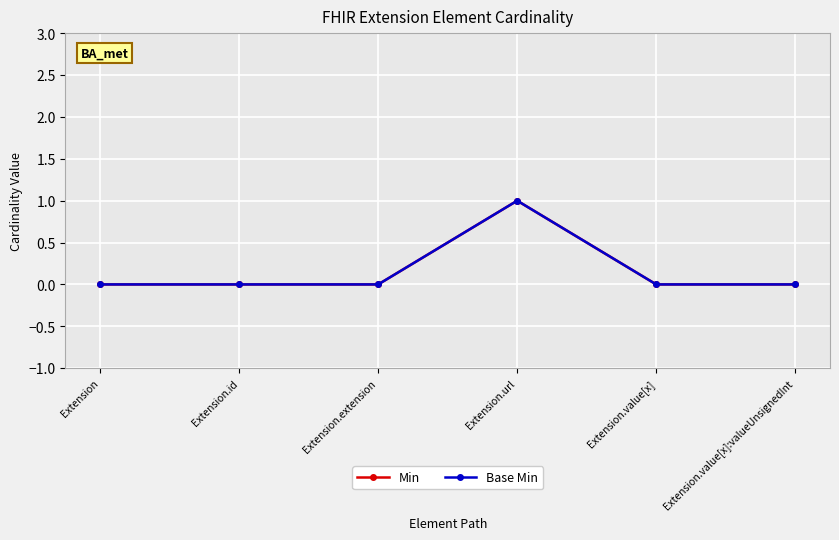

Which category has the lowest value across all series?

Extension